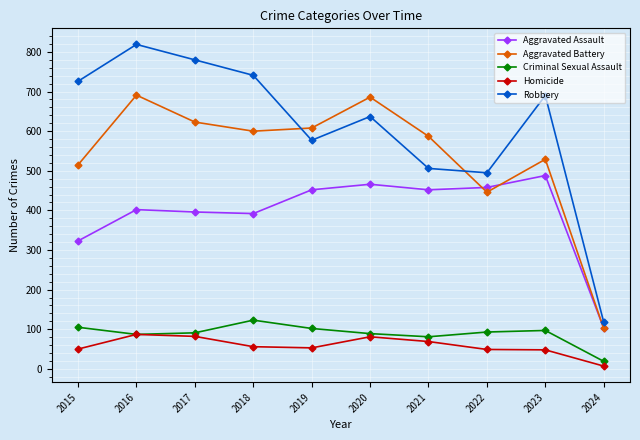

True or false: Homicide and Aggravated Assault cross at least once.

False